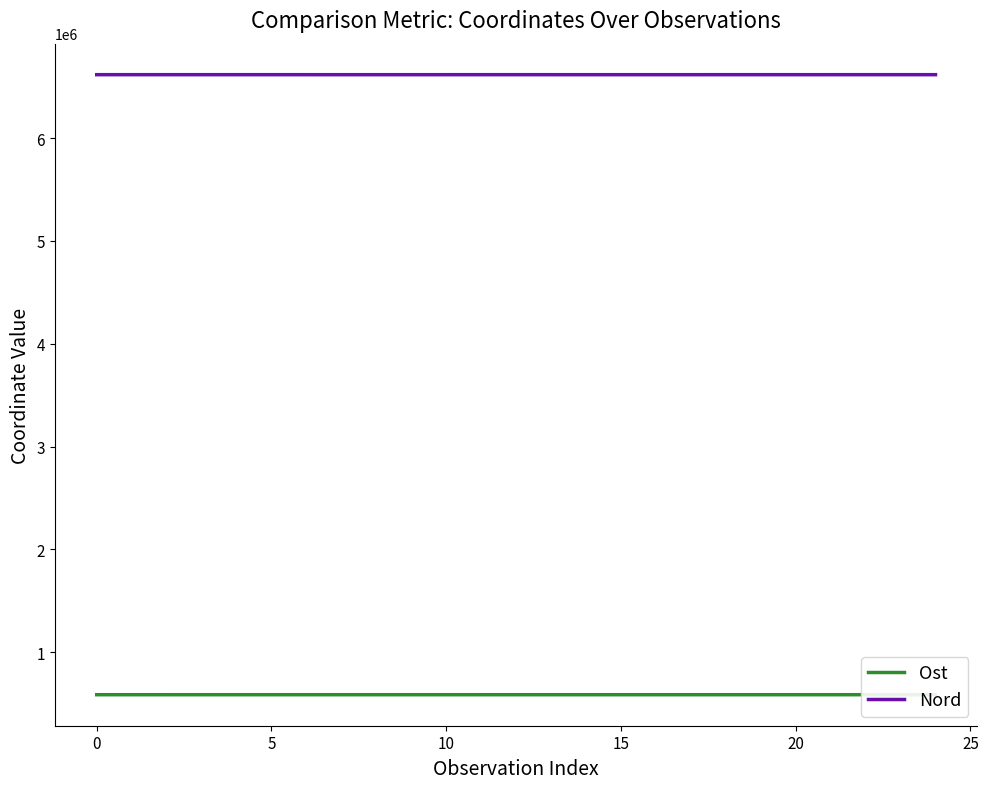

Between 25 and 24, which is larger?

24